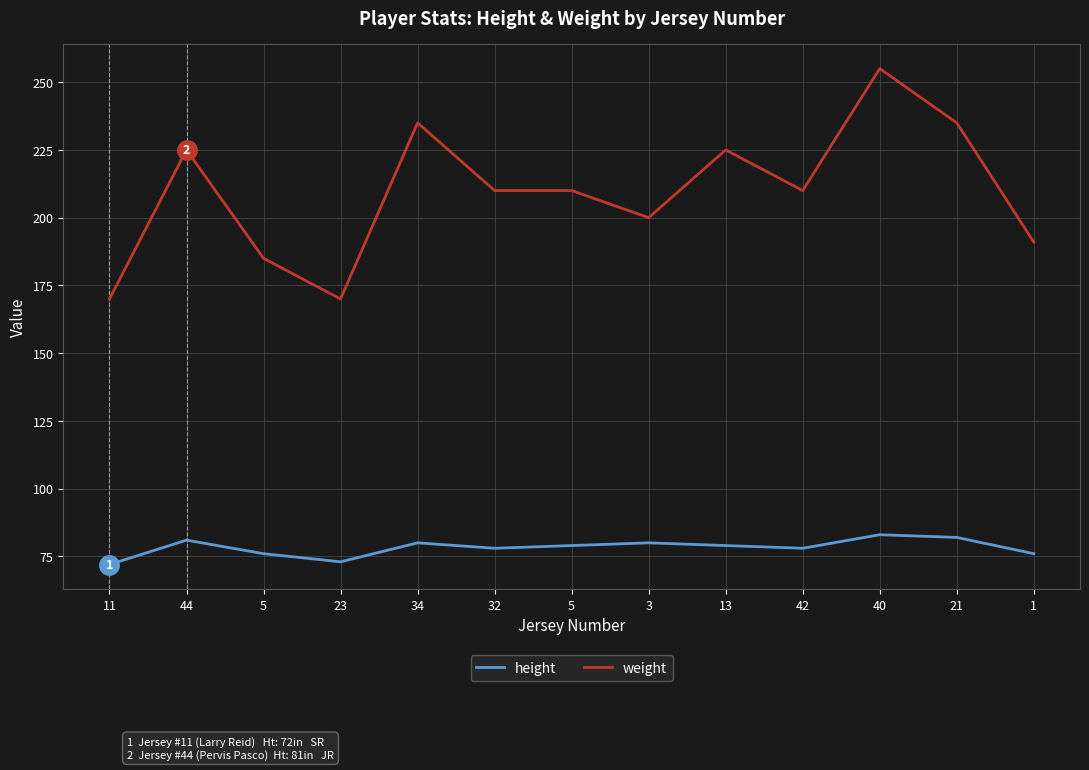

What is the difference between the maximum and minimum values in the height series?

11